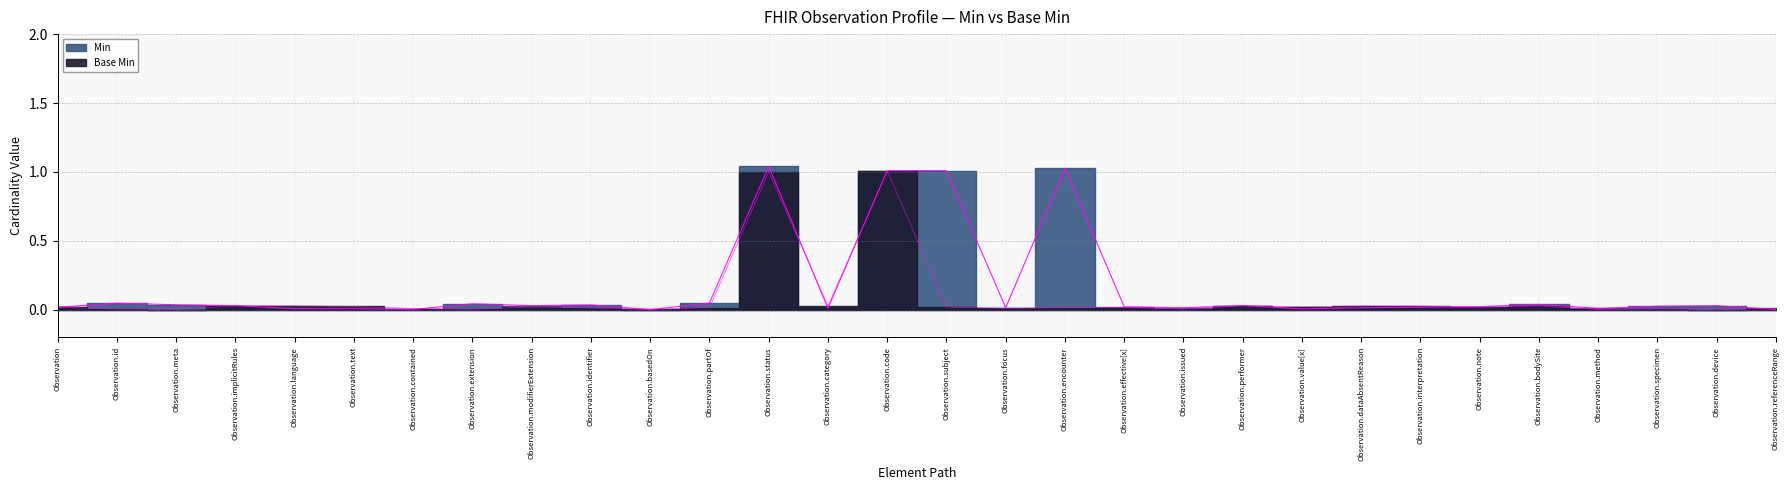

Reading right to left, extract all data points from this chart.

Min: 0.0	0.0	0.0	0.0	0.0	0.0	0.0	0.0	0.0	0.0	0.0	0.0	1.0	0.0	1.0	1.0	0.0	1.0	0.0	0.0	0.0	0.0	0.0	0.0	0.0	0.0	0.0	0.0	0.0	0.0
Base Min: 0.0	0.0	0.0	0.0	0.0	0.0	0.0	0.0	0.0	0.0	0.0	0.0	0.0	0.0	0.0	1.0	0.0	1.0	0.0	0.0	0.0	0.0	0.0	0.0	0.0	0.0	0.0	0.0	0.0	0.0